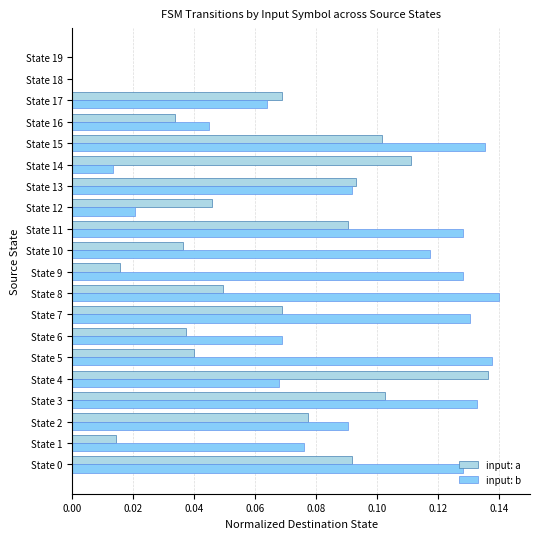

Which series changed the most between State 0 and State 18?

input: b